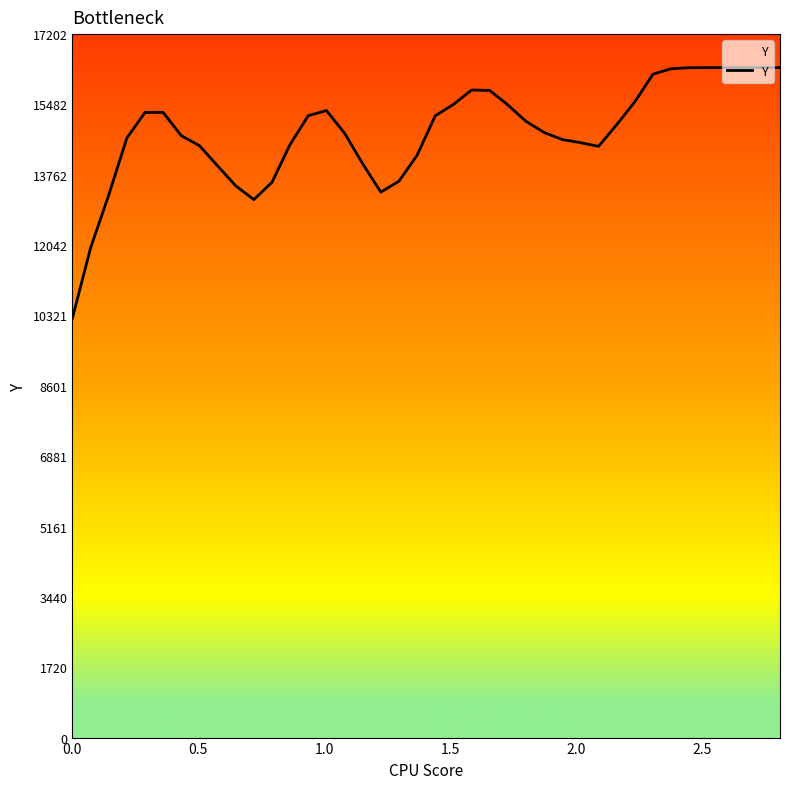

Reading left to right, what are all the values shown in this chart?

10255.0	11972.6	13263.5	14661.3	15285.2	15288.2	14719.6	14474.9	13981.2	13493.6	13155.1	13578.8	14505.2	15207.2	15333.2	14779.1	14030.2	13338.5	13606.1	14241.3	15205.4	15482.1	15834.7	15825.8	15470.3	15069.3	14796.7	14623.5	14547.9	14456.5	14986.8	15548.0	16222.1	16355.6	16381.0	16383.0	16383.0	16383.0	16383.0	16383.0